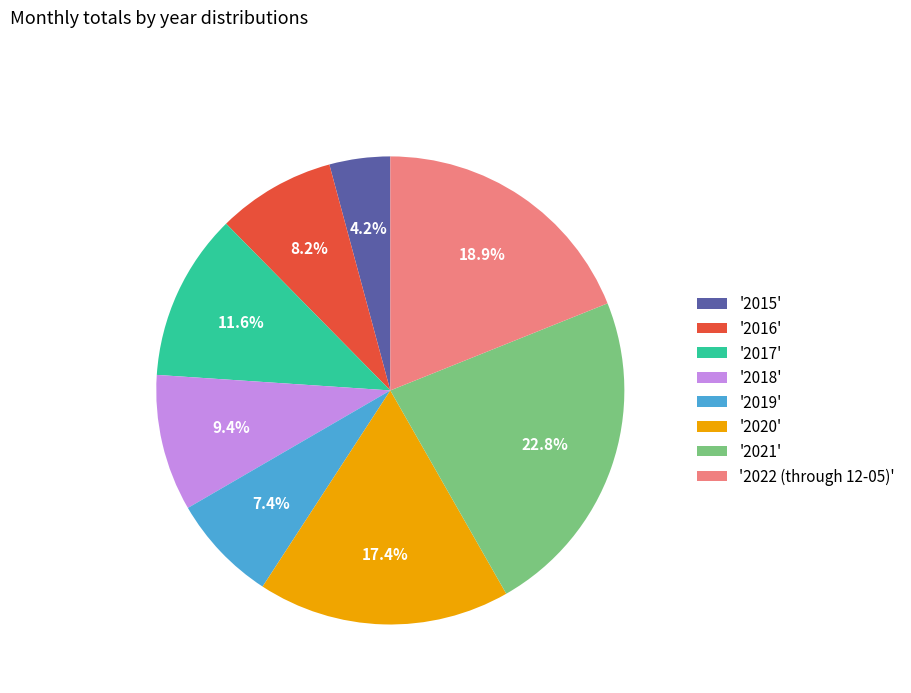

Count the number of slices in the pie.

8